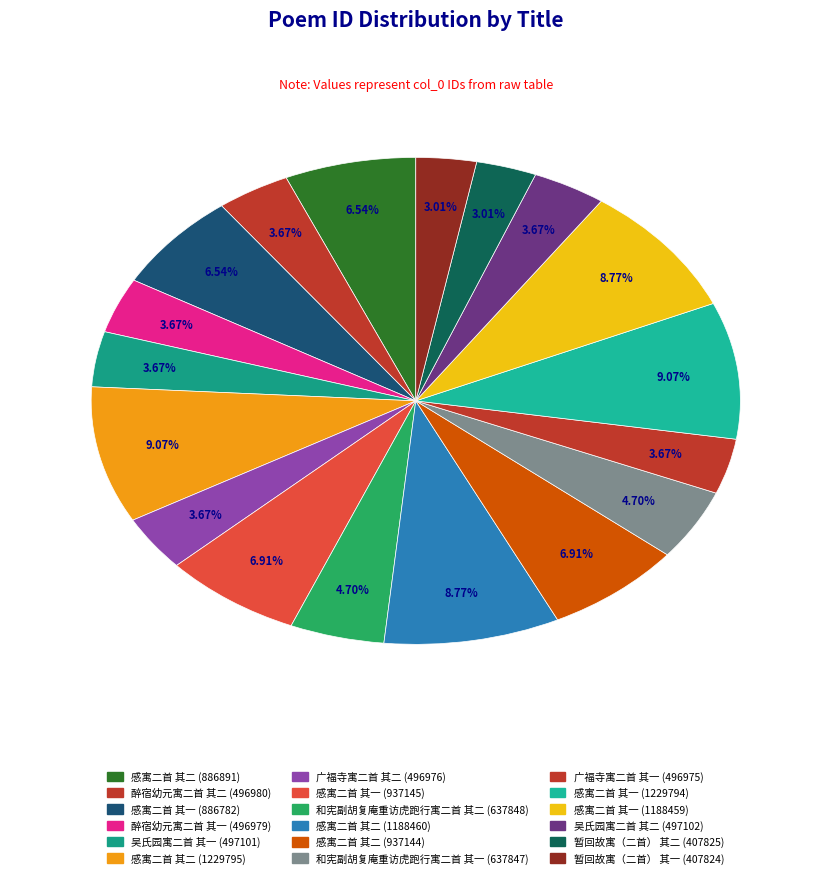

How many slices are in this pie chart?

18